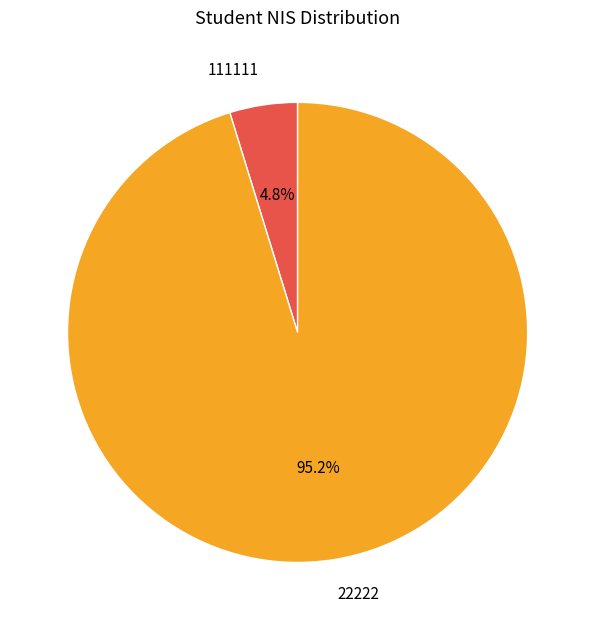

What percentage is the 22222 slice, to the nearest percent?

95%